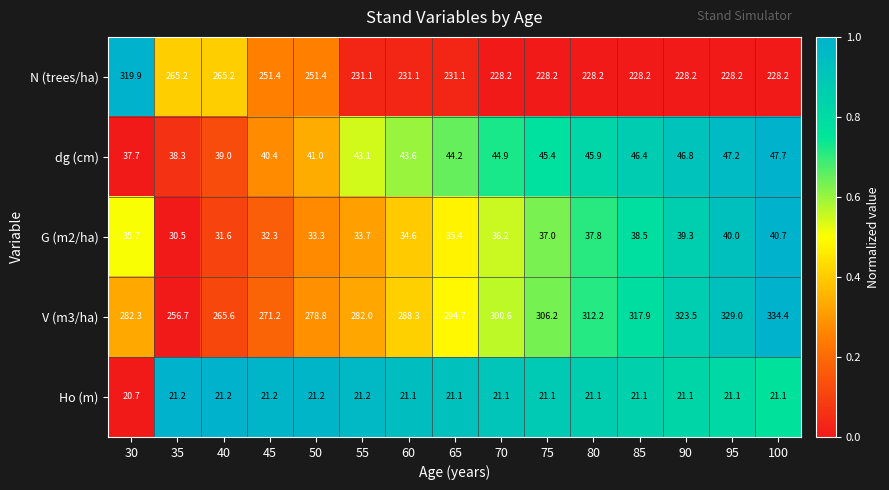

Read the V (m3/ha) value at 90.

323.5